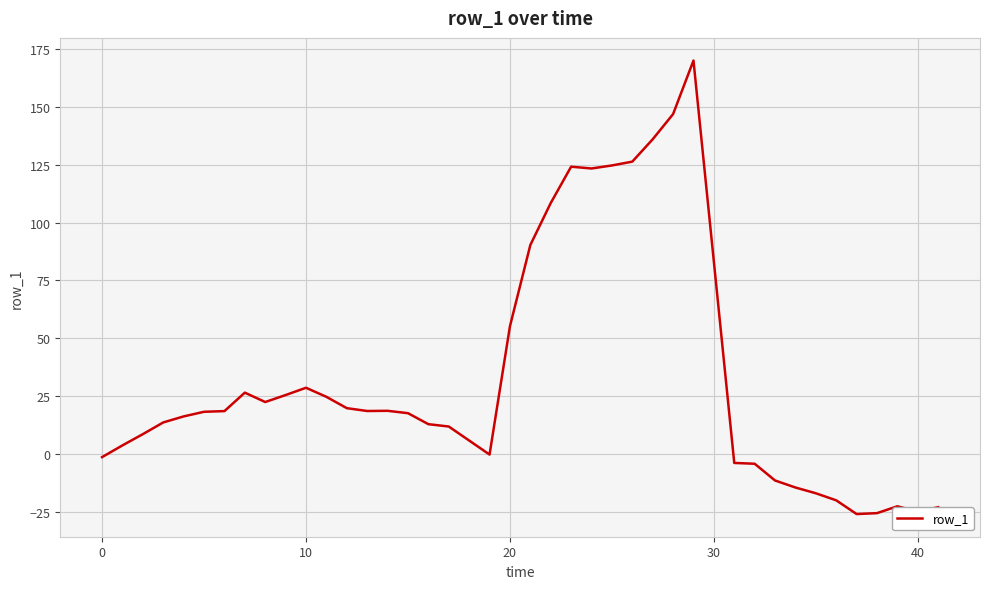

What is the difference between the maximum and minimum values?

195.9